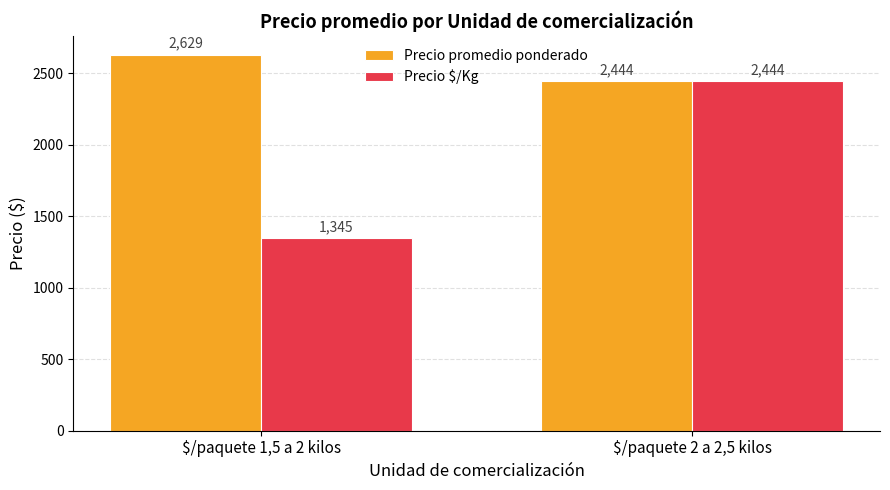

List the labels in order of Precio $/Kg value, largest first.

$/paquete 2 a 2,5 kilos, $/paquete 1,5 a 2 kilos